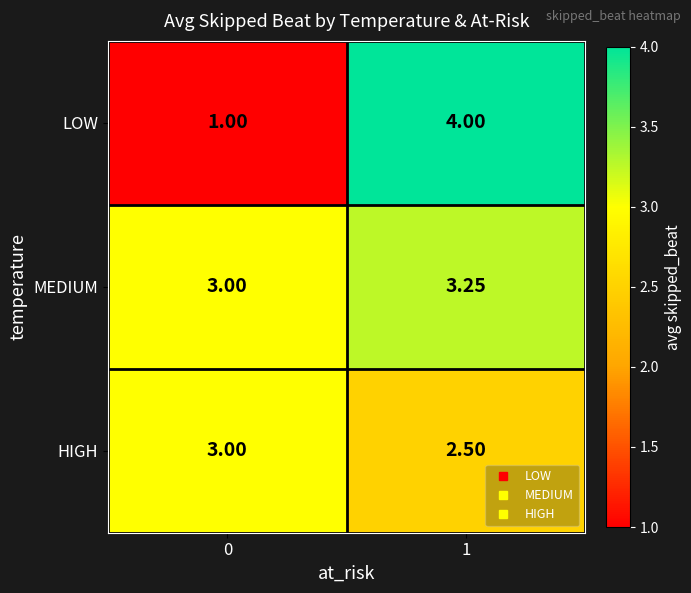

Rank the series by their average value, from highest to lowest.

MEDIUM, HIGH, LOW